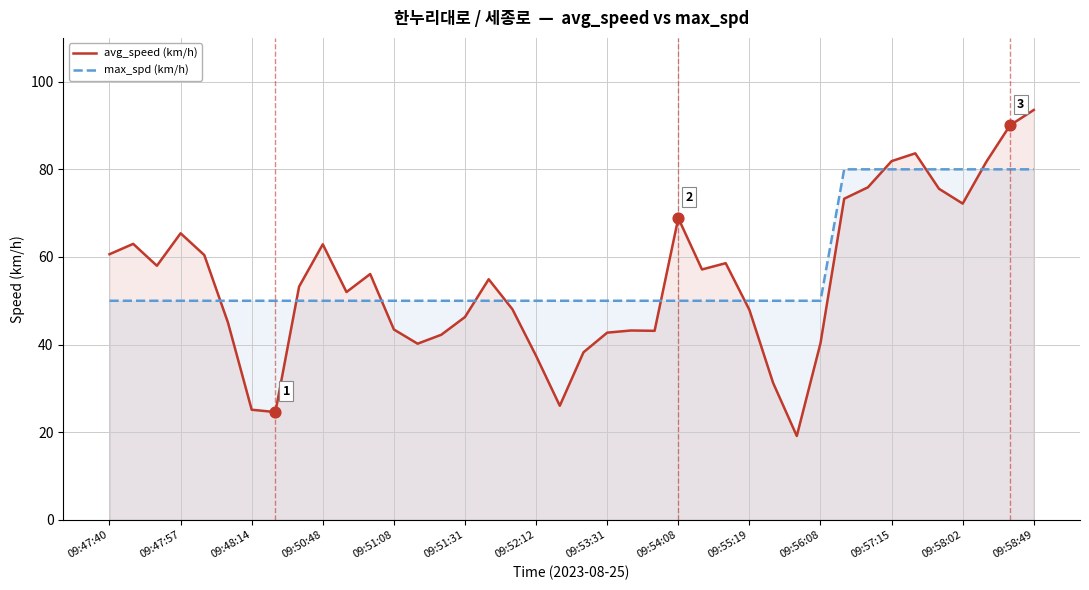

At how many categories does at least one series exceed 49?

40